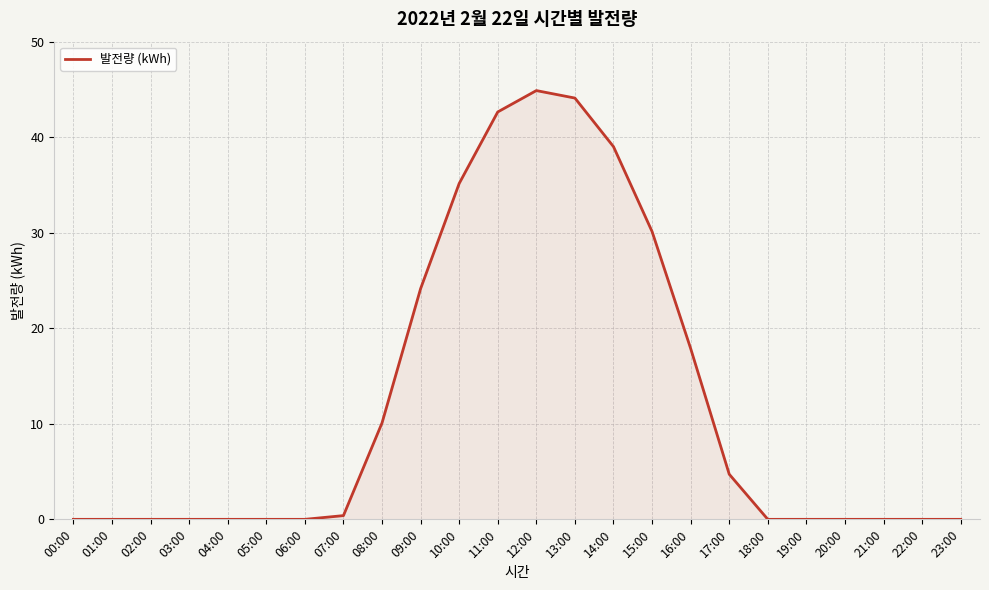

Which has a higher value, 13:00 or 16:00?

13:00